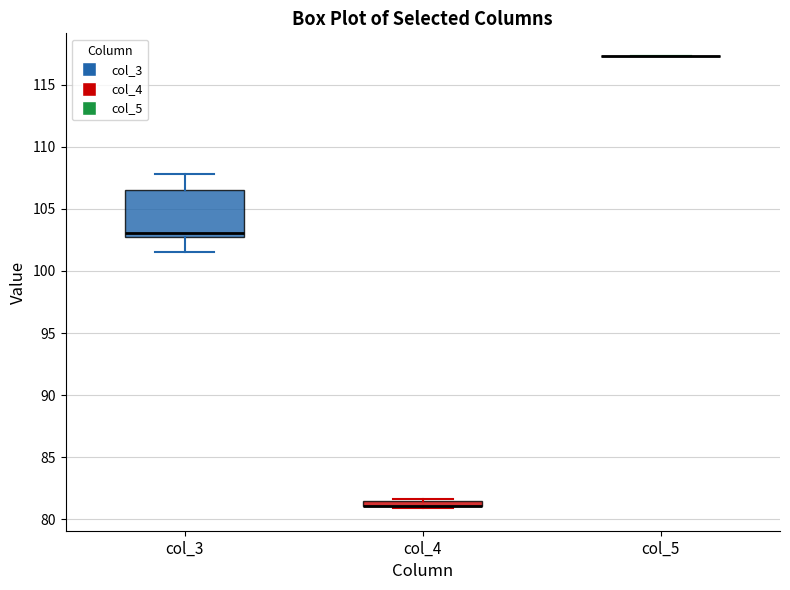

Comparing the boxes themselves (not the whiskers), which one is the tallest?

col_3